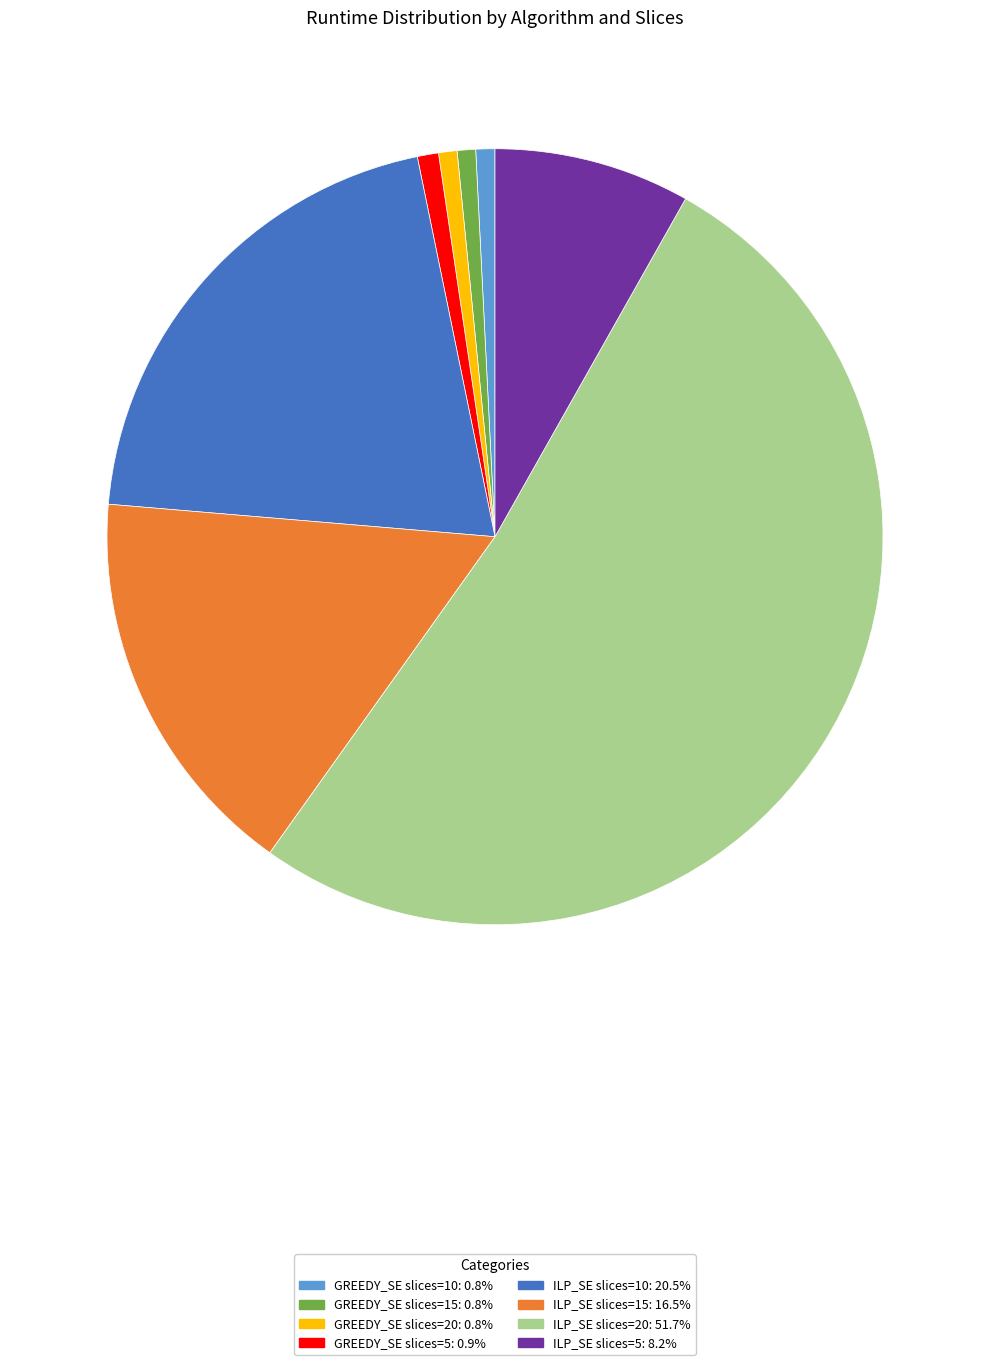

What is the largest slice in the pie chart?

ILP_SE slices=20